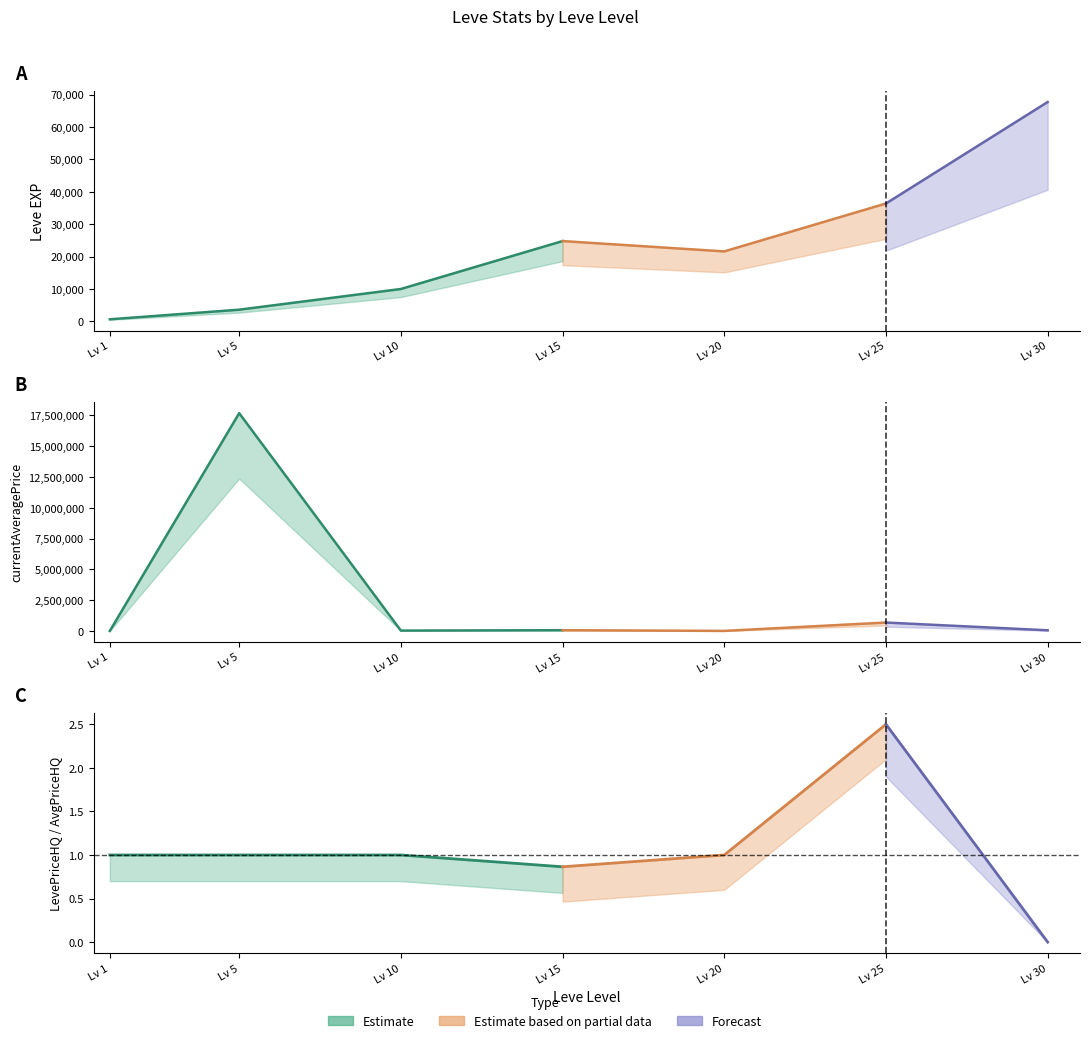

What is the total value across all series at 1?

1448